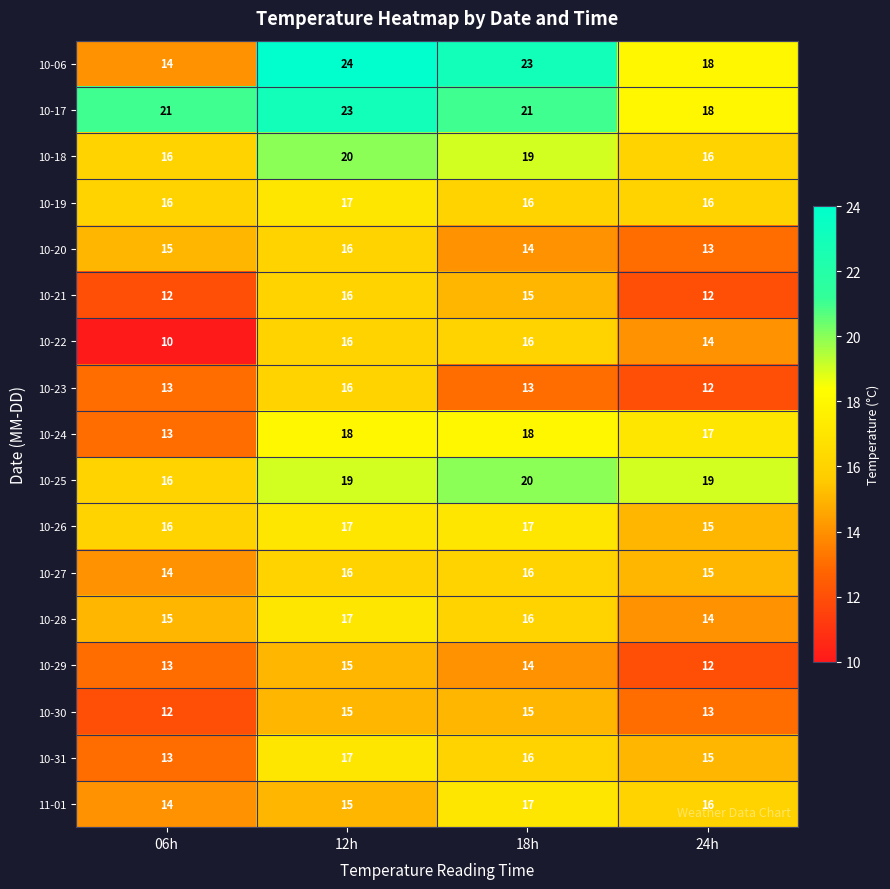

At which category is the sum across all series the highest?

12h